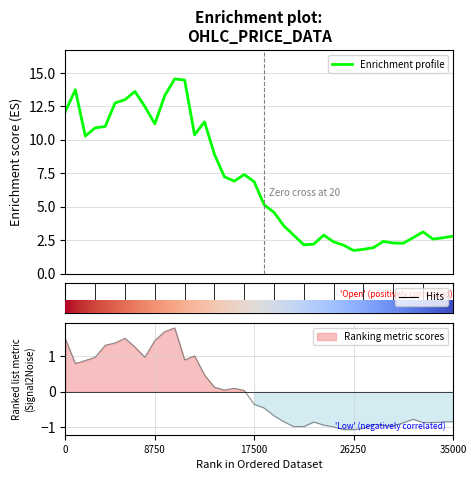

Which category has the highest value across all series?

11